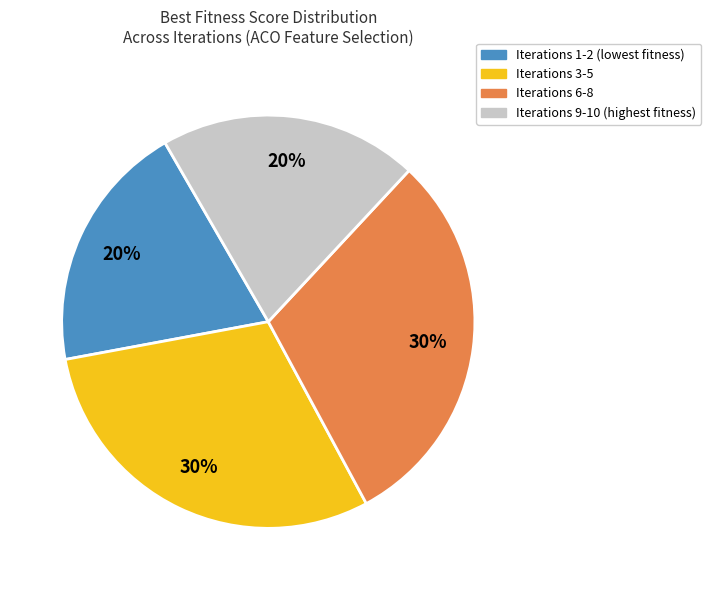

The Iterations 3-5 slice represents 37% of the pie. True or false?

False